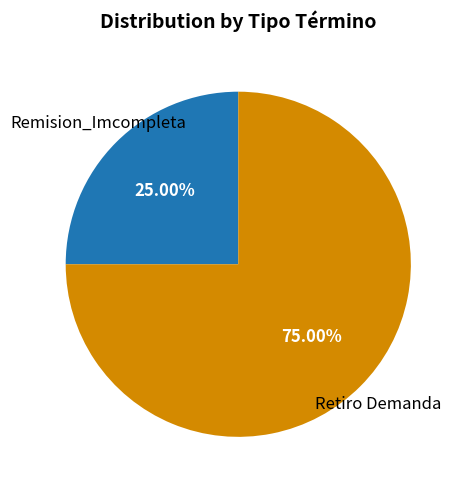

Which slice is the largest?

Retiro Demanda